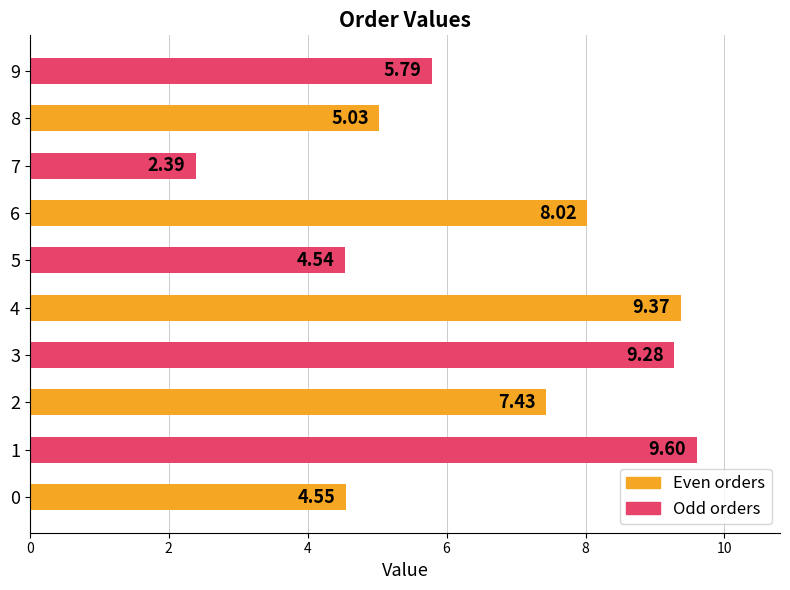

What is the sum of all values?

66.0